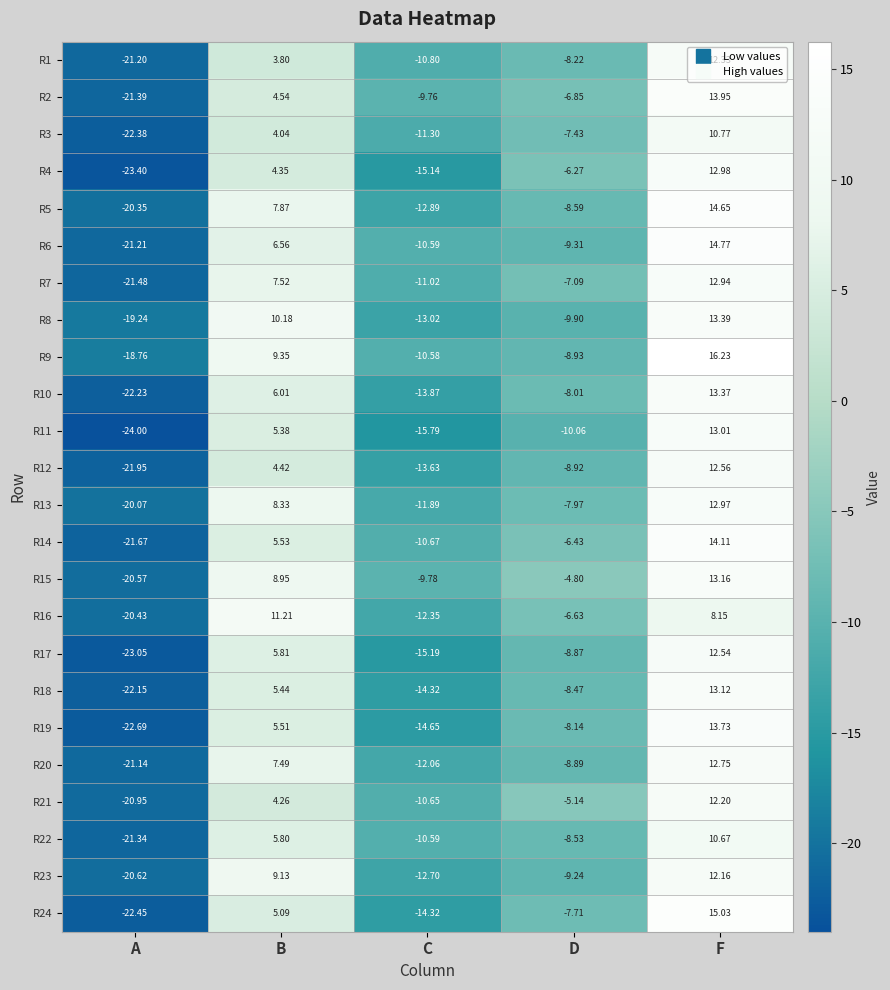

Where is R24 nearest to the value -3?

D